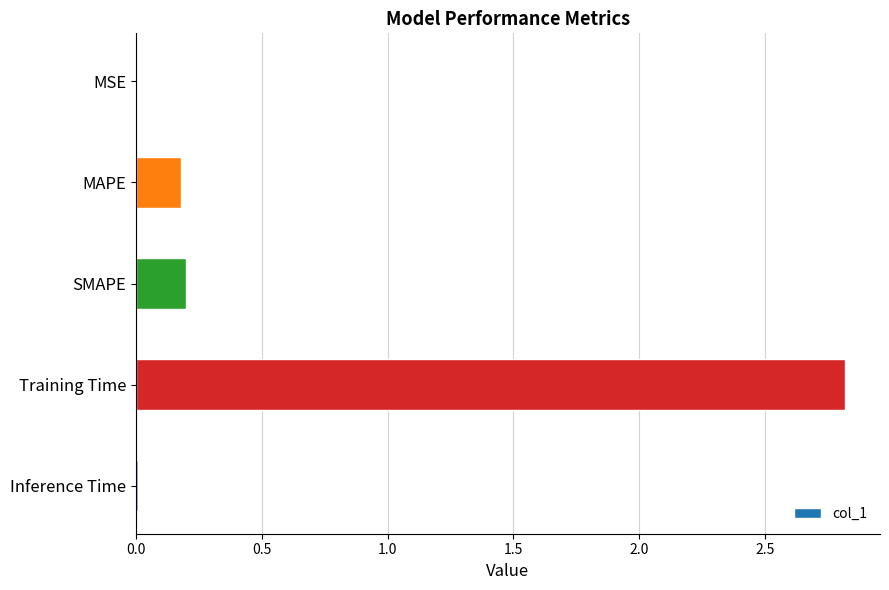

Which category has the highest value across all series?

Training Time